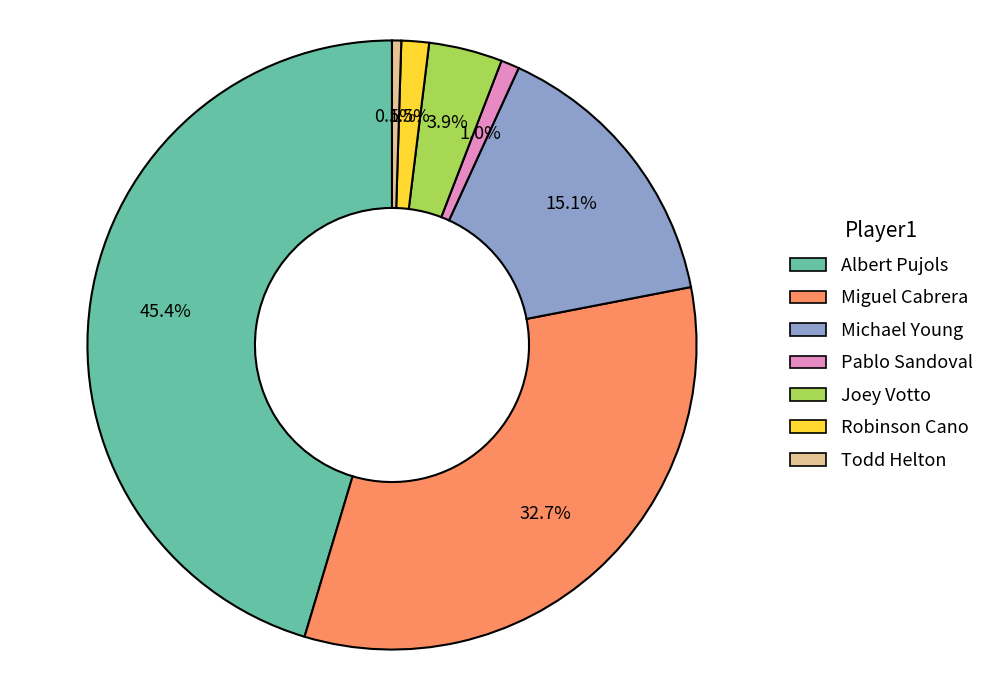

To the nearest percent, what is the average slice percentage?

14%